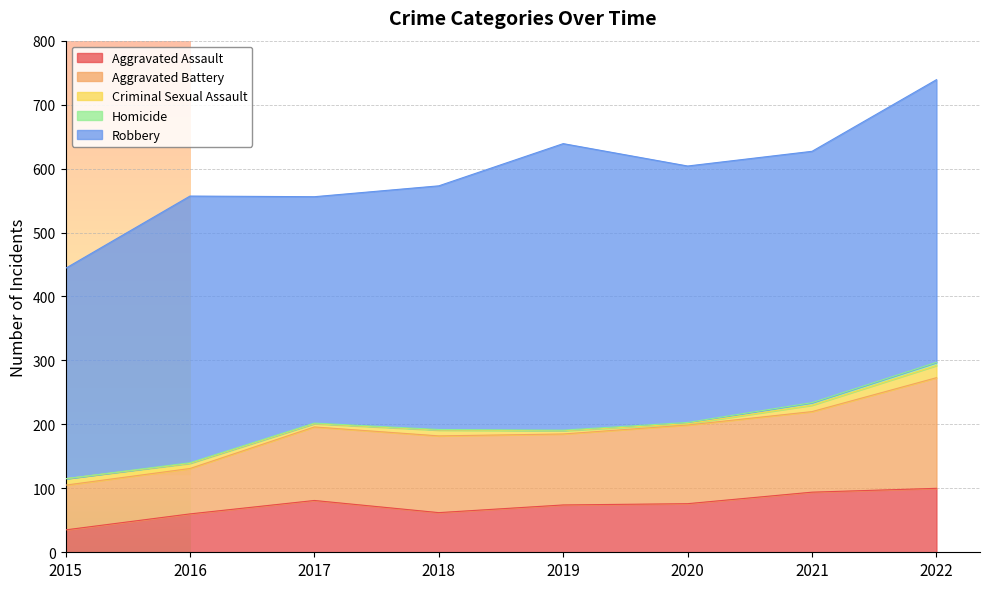

What value does the Criminal Sexual Assault series have at 2017, to the nearest 5?

5